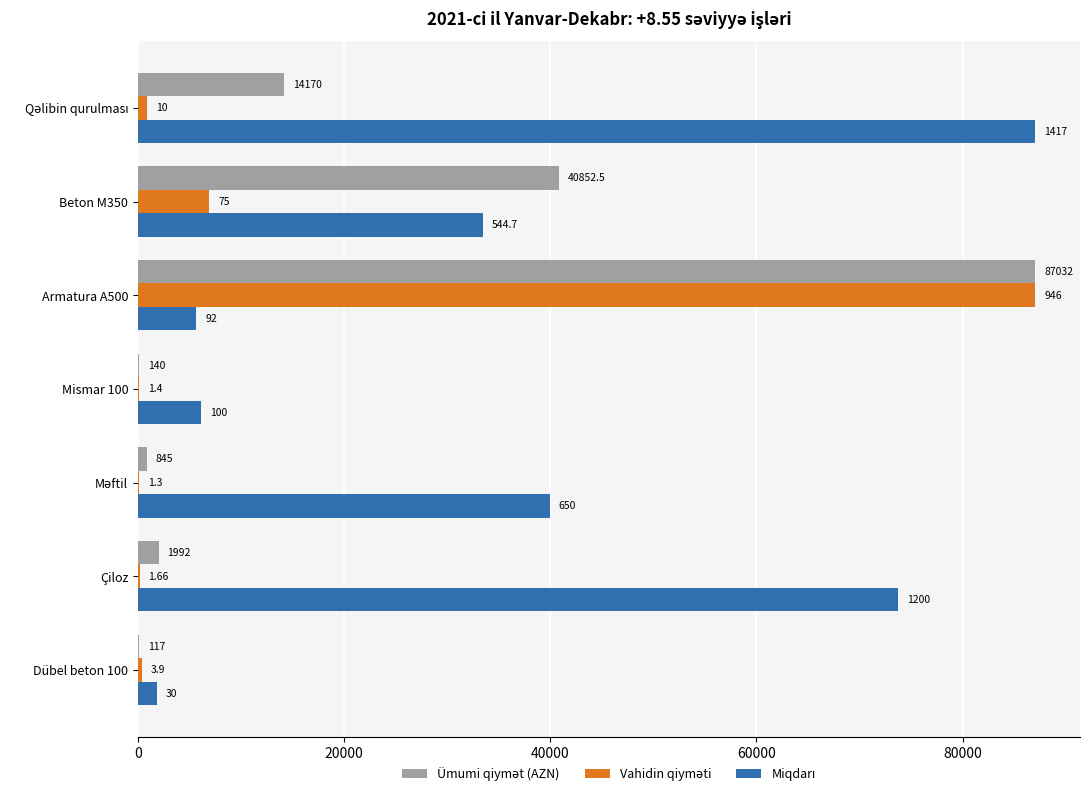

How many data points in Vahidin qiyməti are above 358?

4